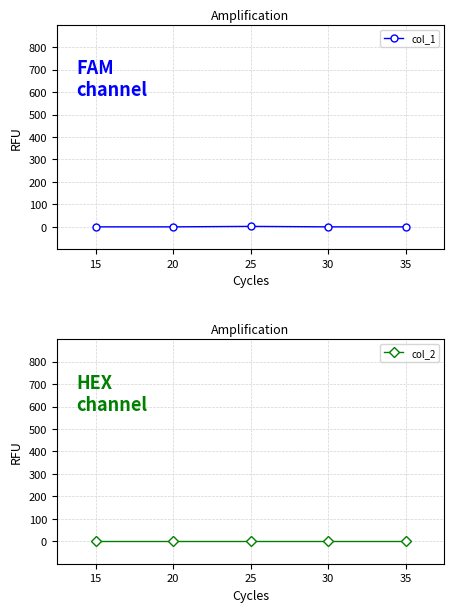

Rank the series at 25 from highest to lowest value.

col_1, col_2